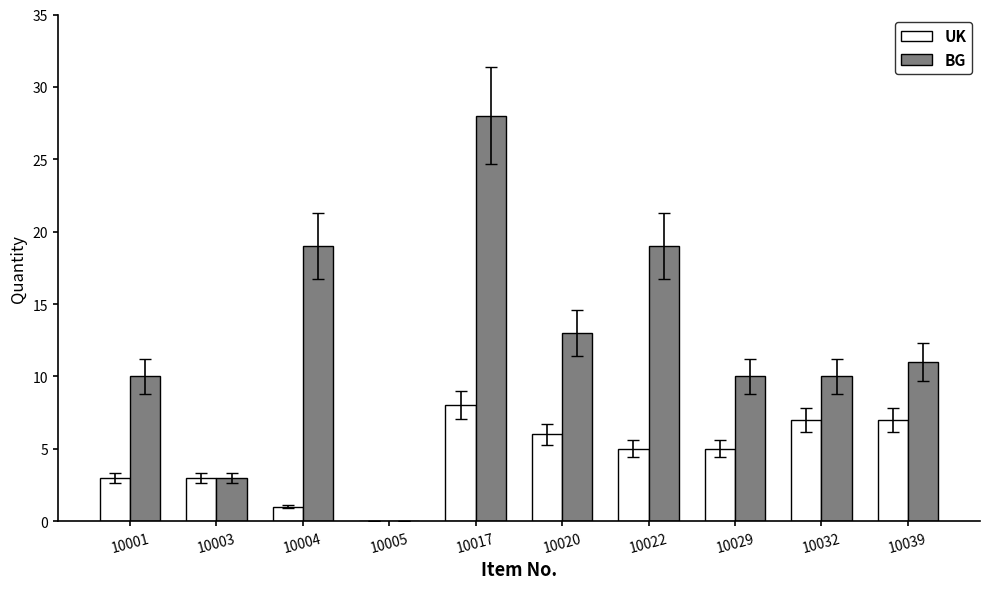

Where is BG nearest to the value 14?

10020